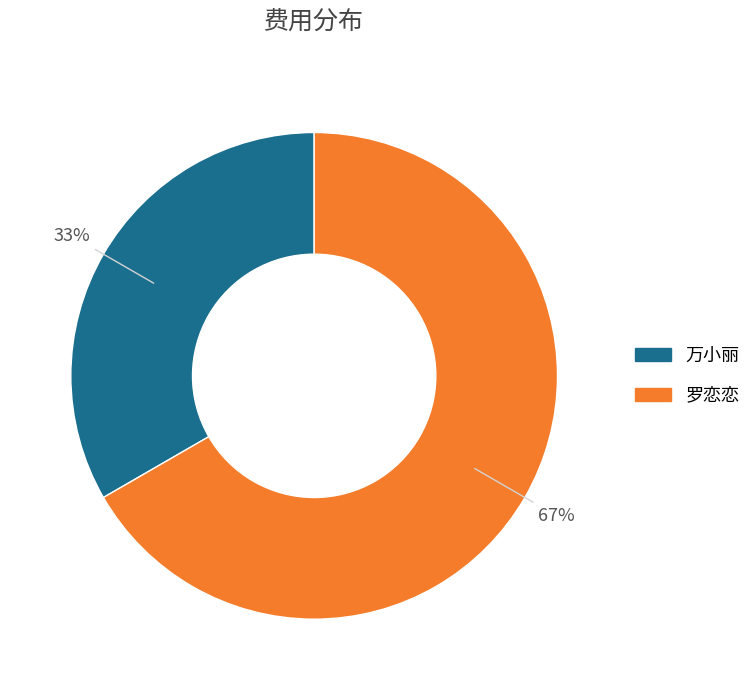

Which category accounts for the majority?

罗恋恋